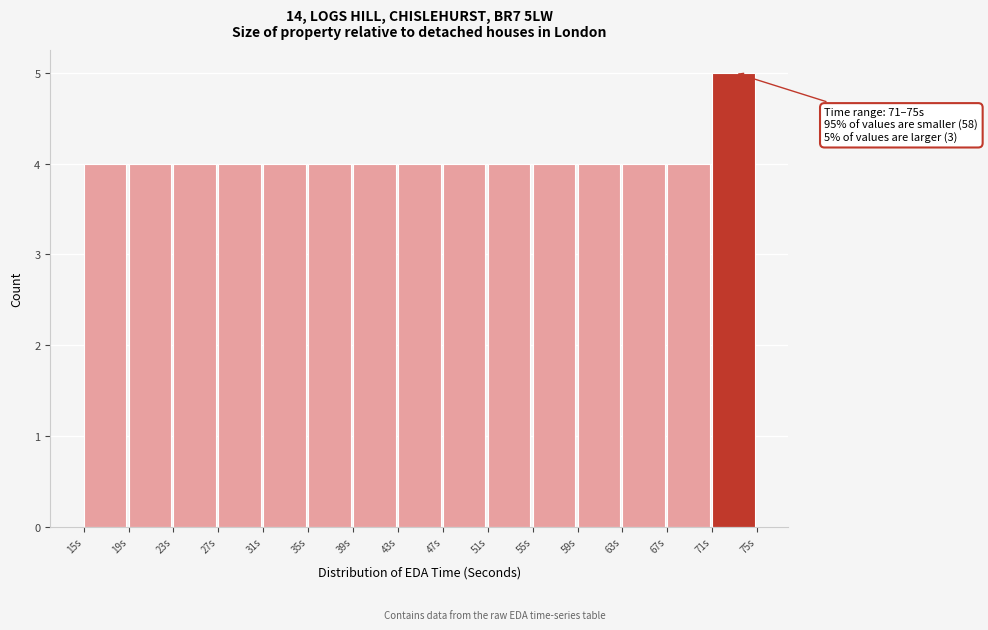

Over which range of the x-axis is the bar tallest?

71 to 75